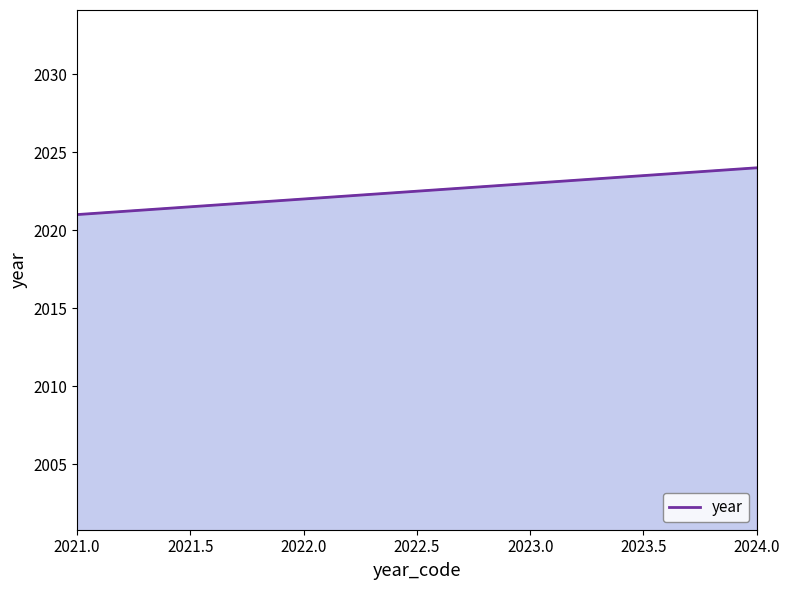

List the labels in order of value, smallest first.

2021.0, 2022.0, 2023.0, 2024.0